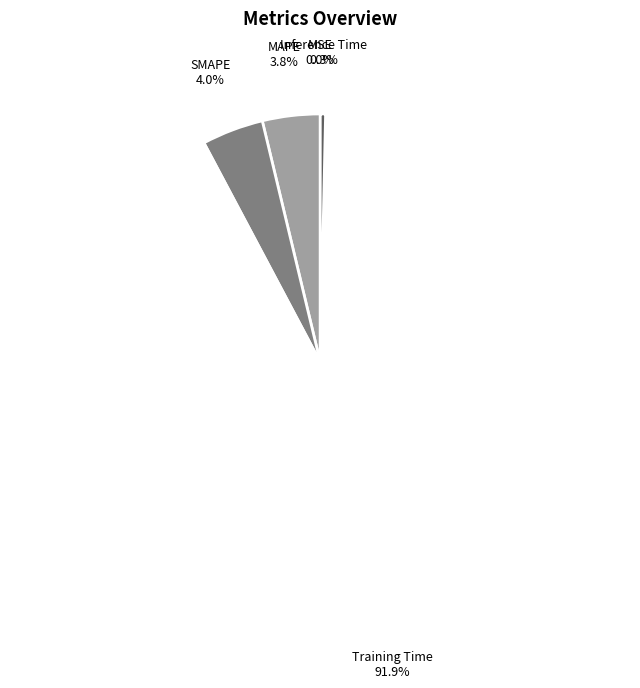

Which slice is the largest?

Training Time